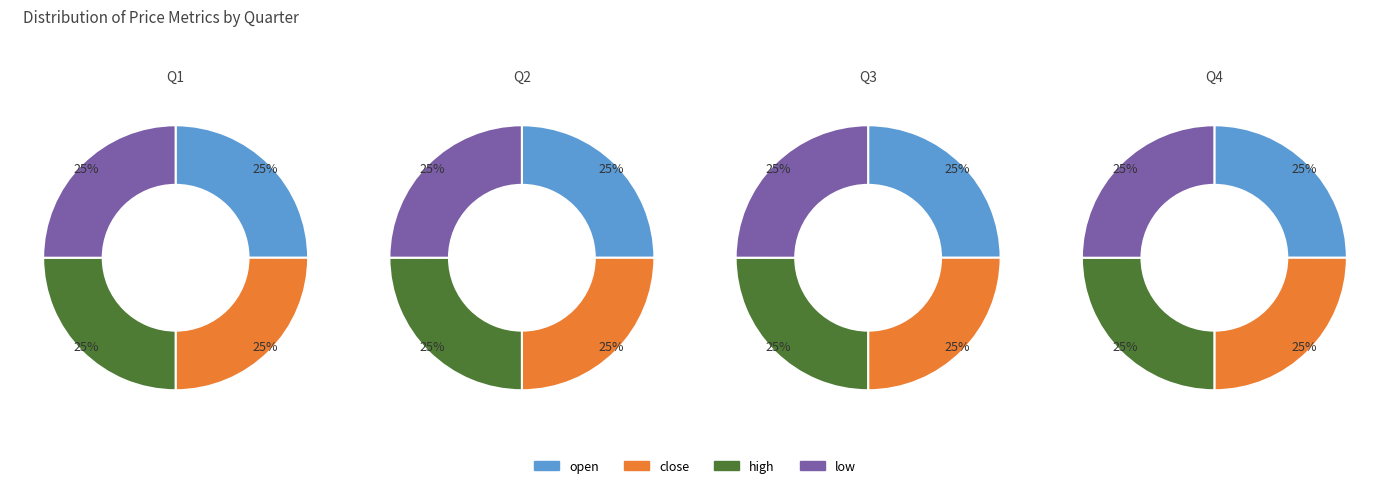

Is 13 the majority of the pie?

No